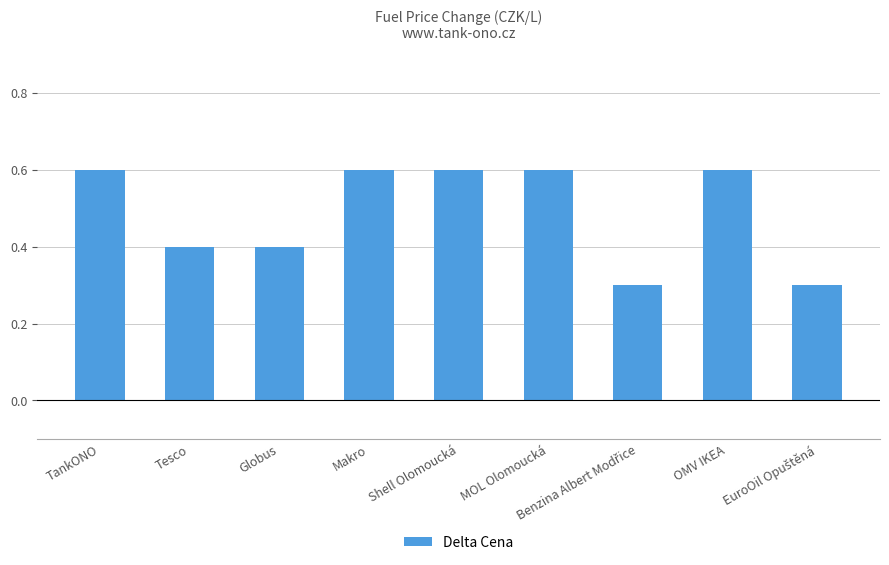

Count the values in the range 0 to 1.

9